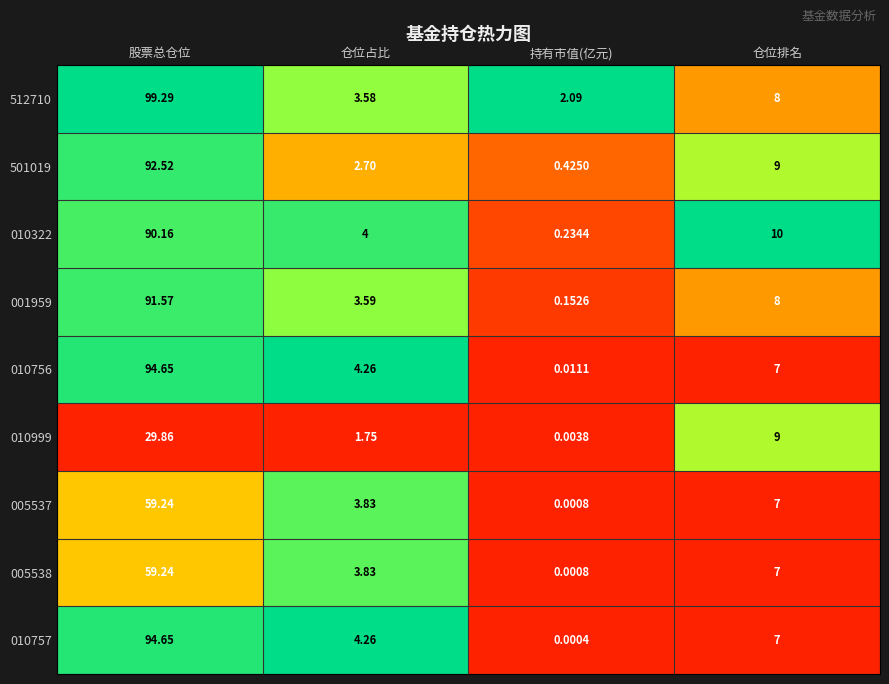

At which label does 005537 first exceed 7?

股票总仓位